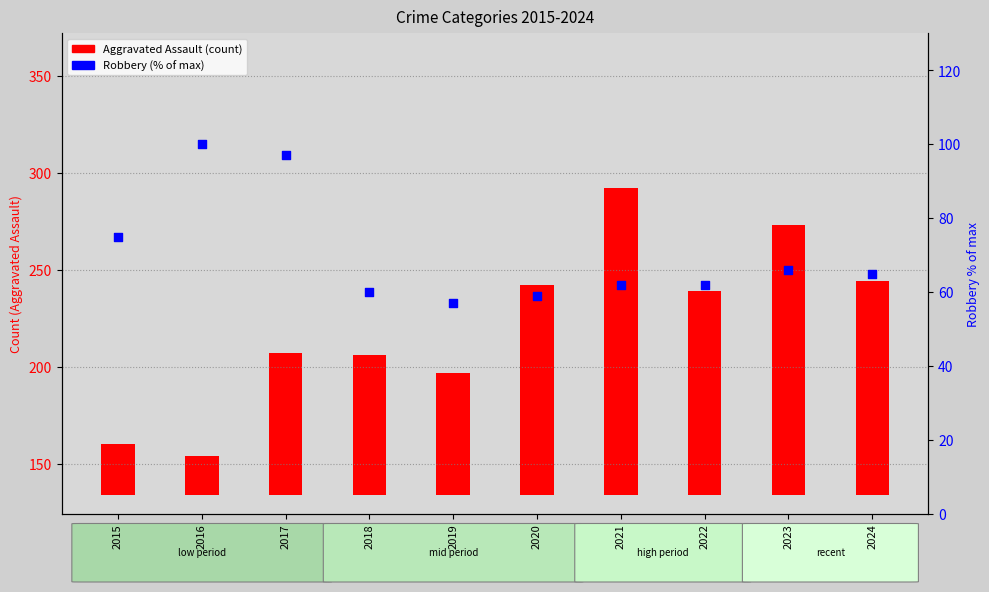

Approximately how many times larger is the value at 2021 compared to 2023?

0.9